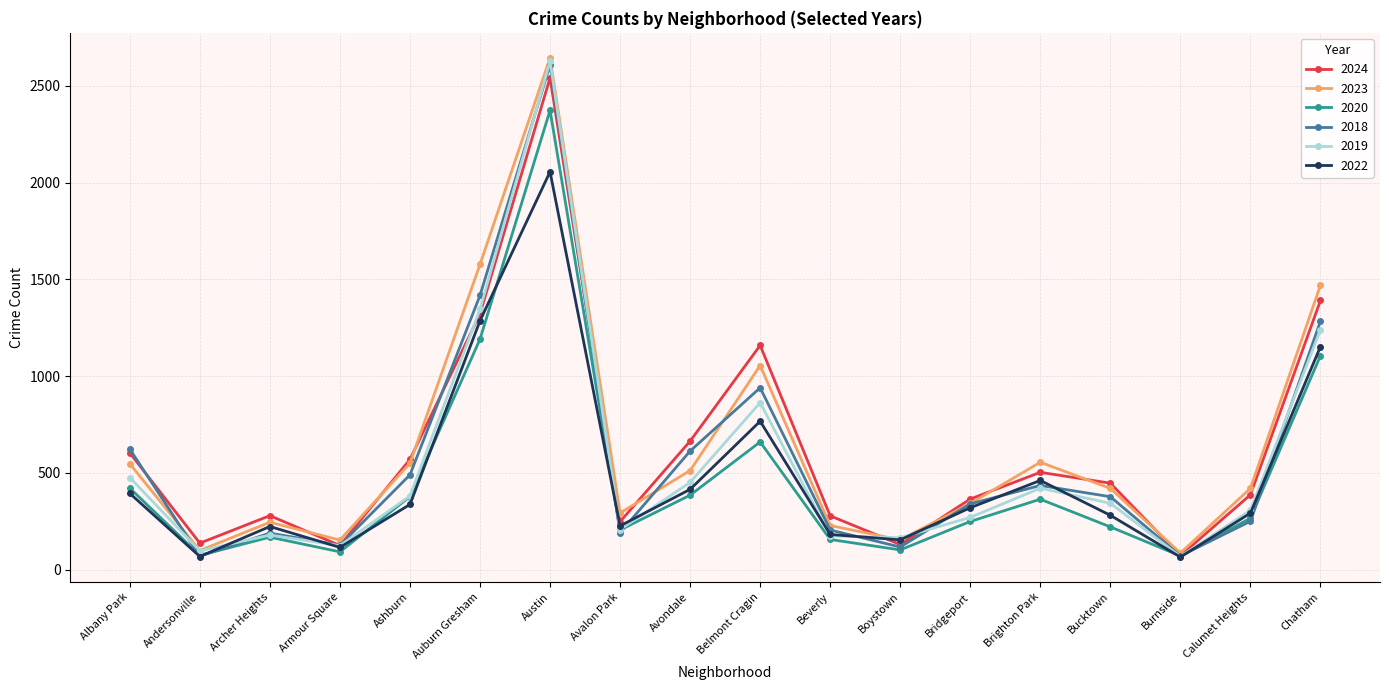

How many lines are shown in the chart?

6